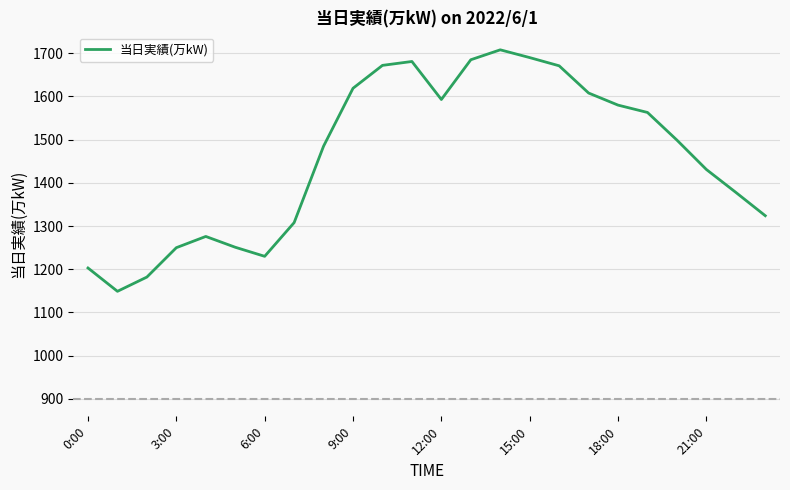

What is the smallest value displayed?

1149